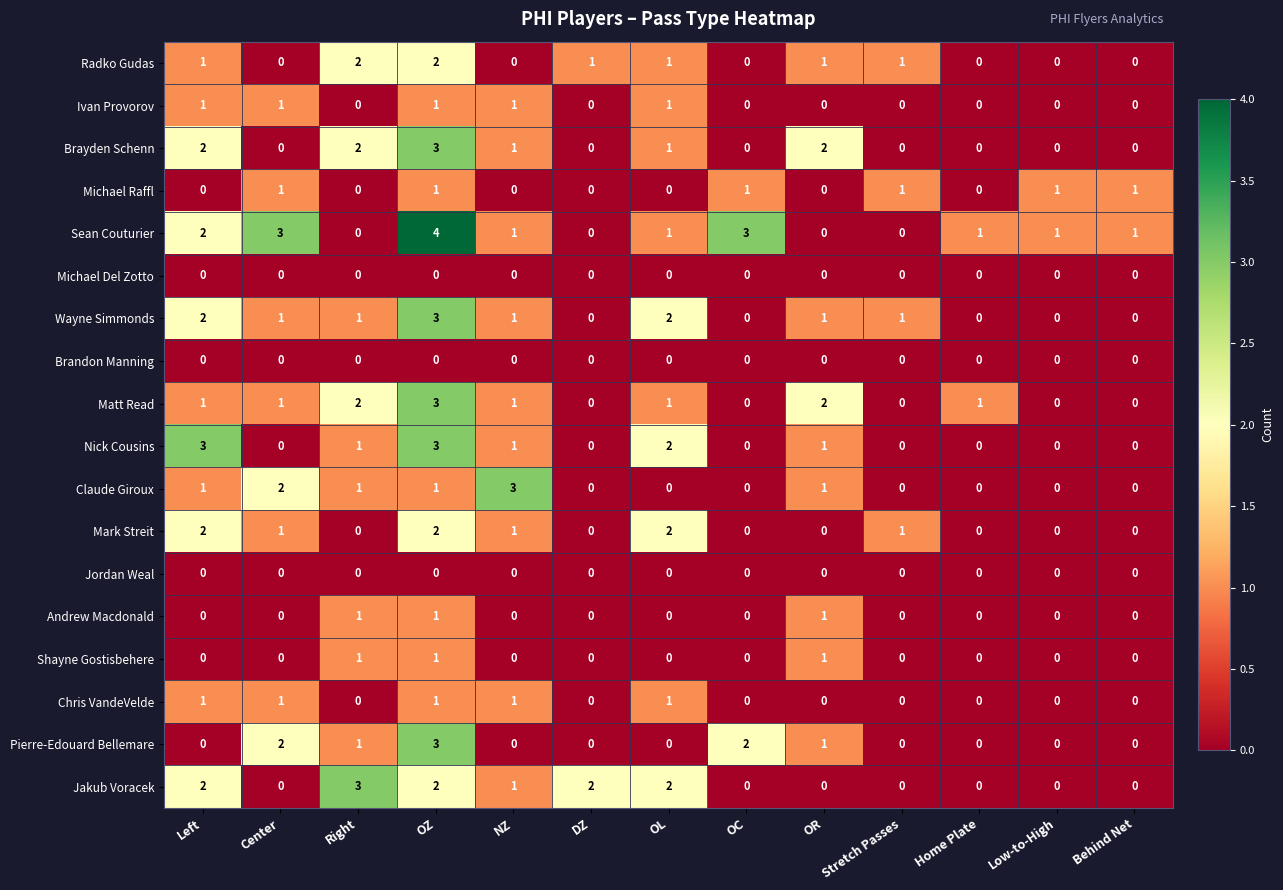

Count the Sean Couturier values in the range 0 to 2.

10